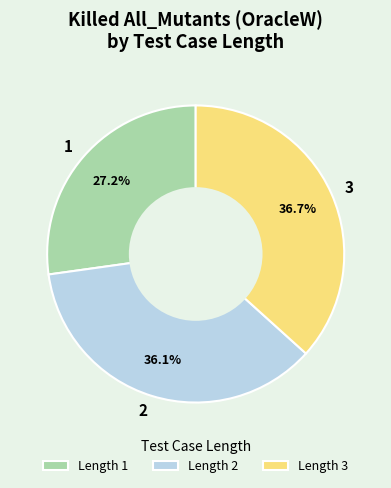

What is the ratio of the value at 2 to the value at 1?

1.3